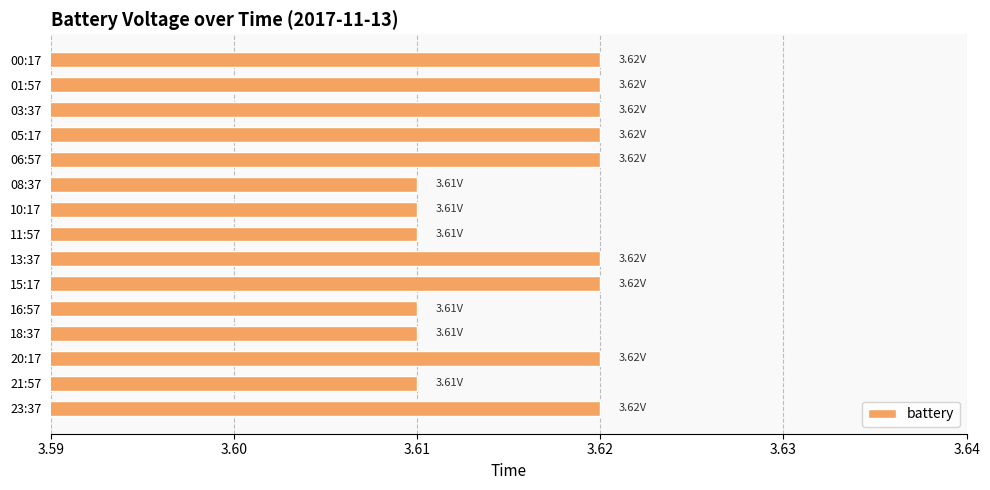

What is the sum of the values at 20:17 and 10:17?

7.2